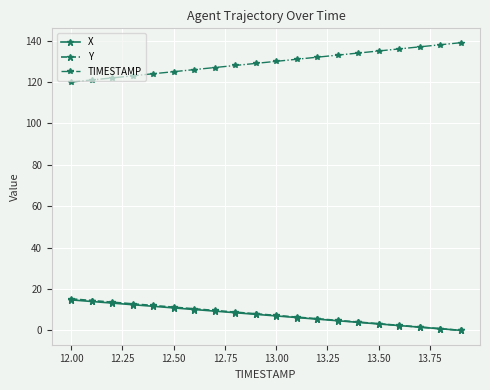

Which series has the largest total across all categories?

TIMESTAMP